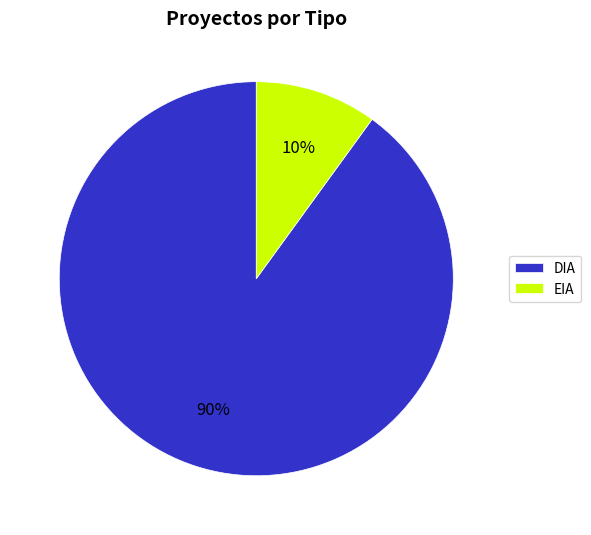

What is the smallest slice in the pie chart?

EIA